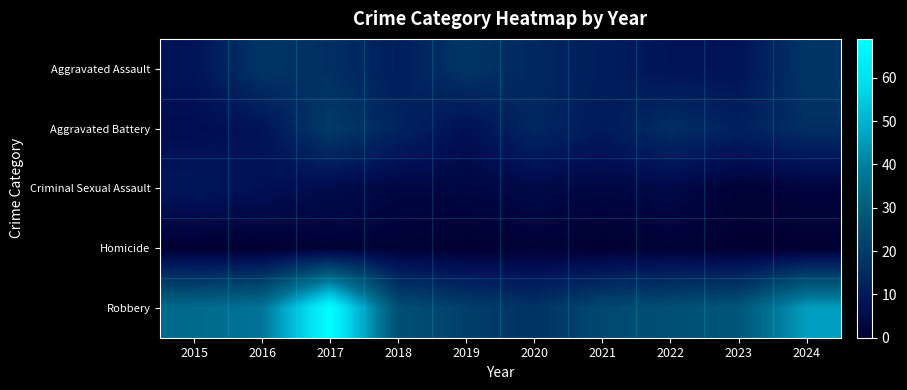

At which category is the sum across all series the highest?

2017